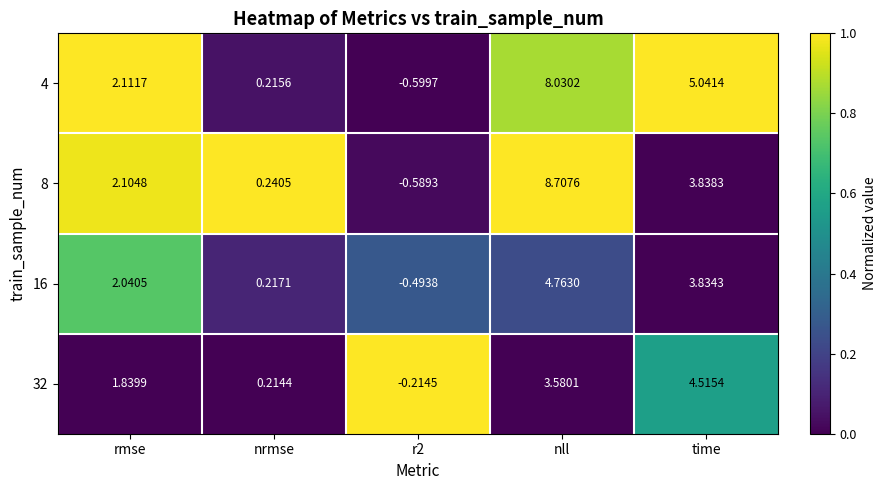

Between r2 and time, which series saw the biggest shift?

4